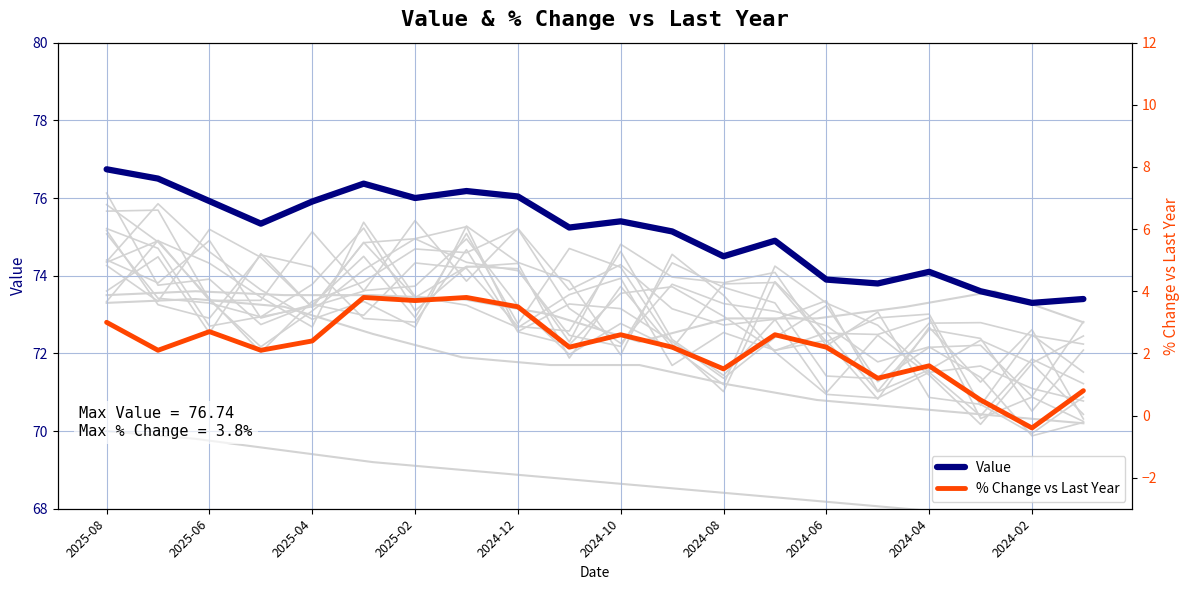

How many values in % Change vs Last Year are below zero?

1